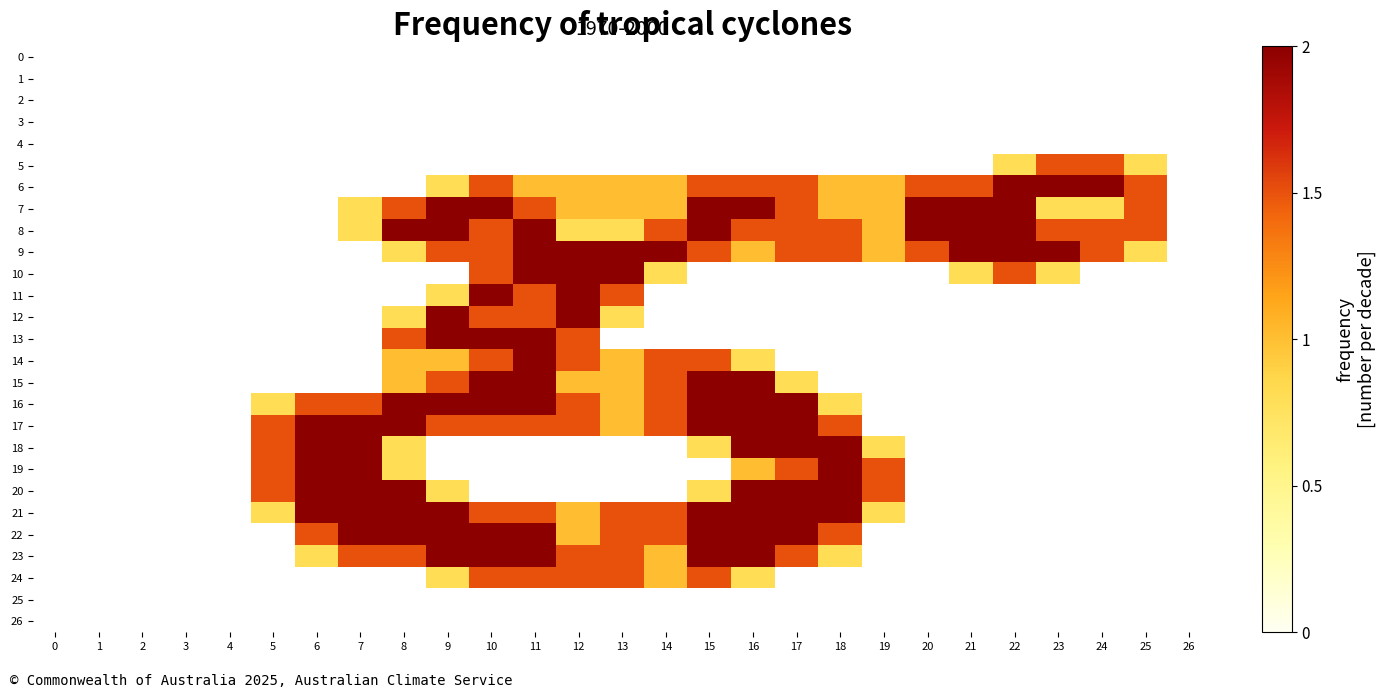

Which series has the largest total across all categories?

8